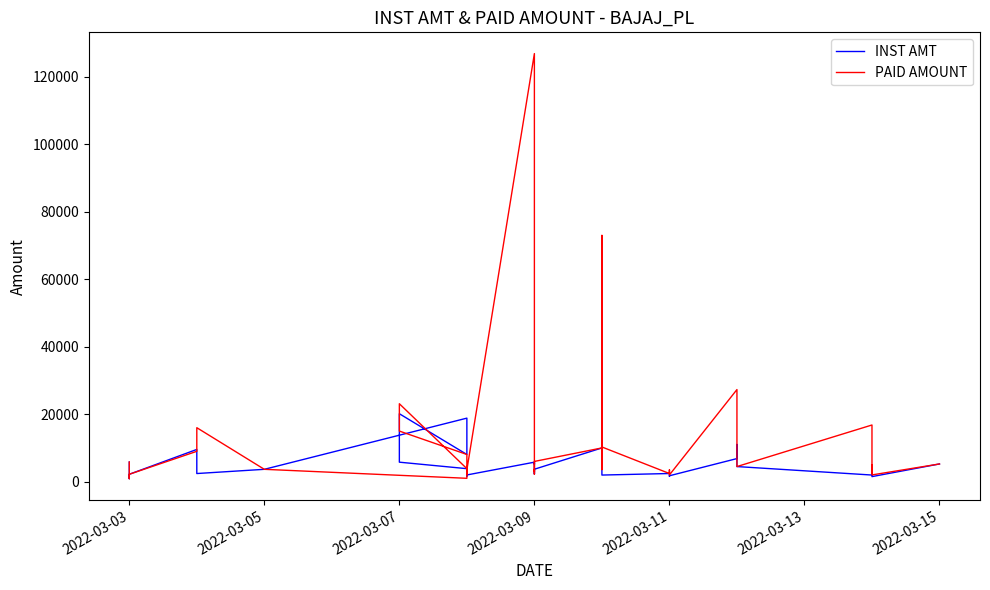

Which series has the largest total across all categories?

PAID AMOUNT